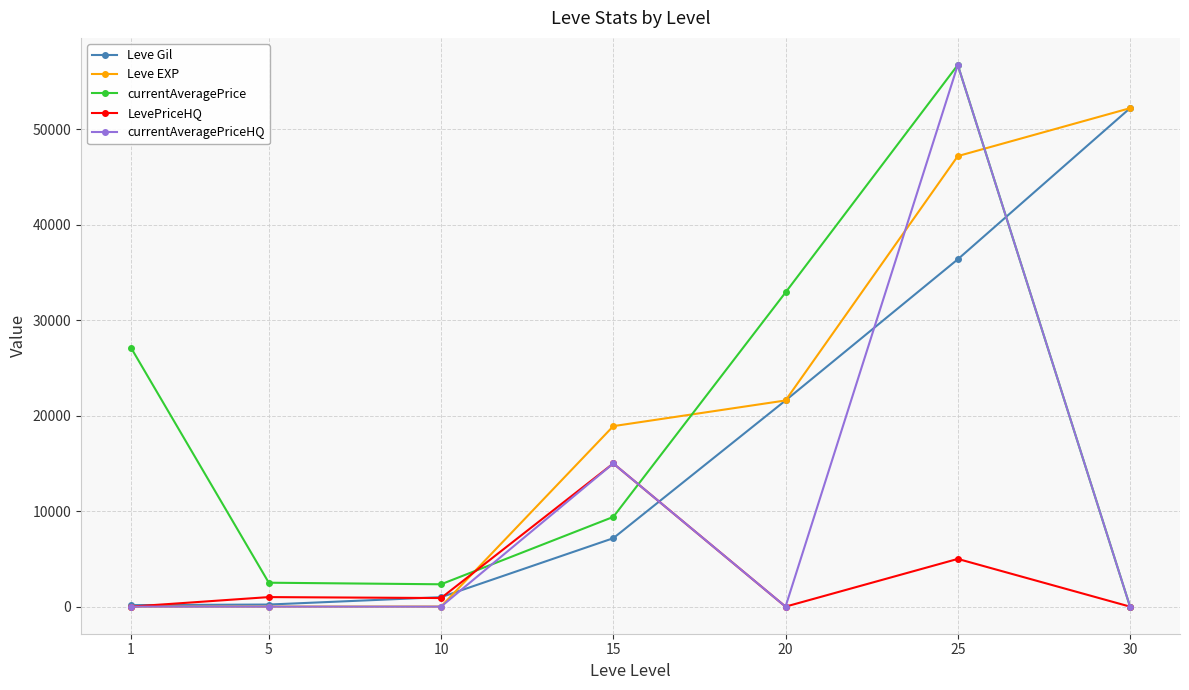

At how many categories does at least one series exceed 25563?

4